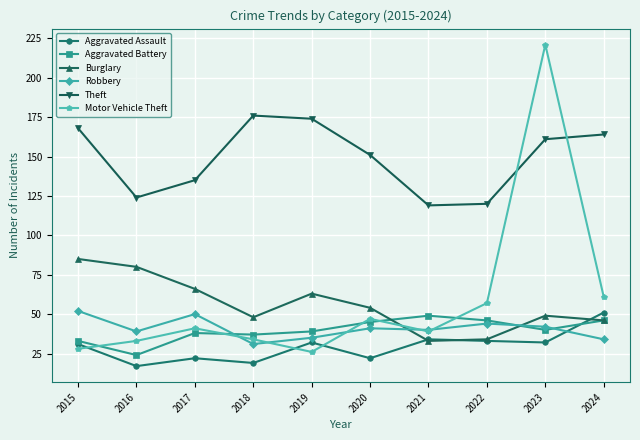

Where does the Burglary series first go above 54?

2015